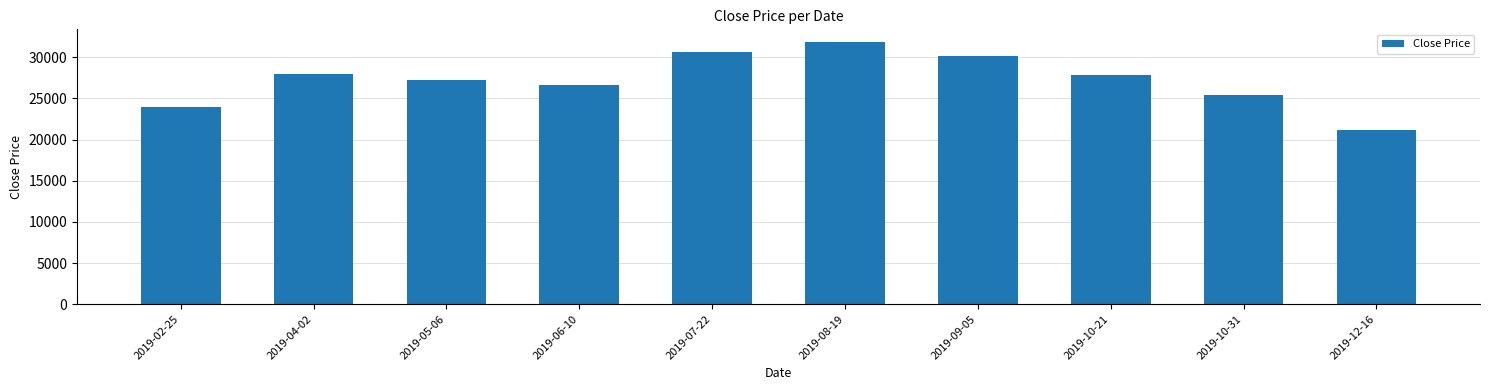

Where is the data nearest to the value 26500?

2019-06-10